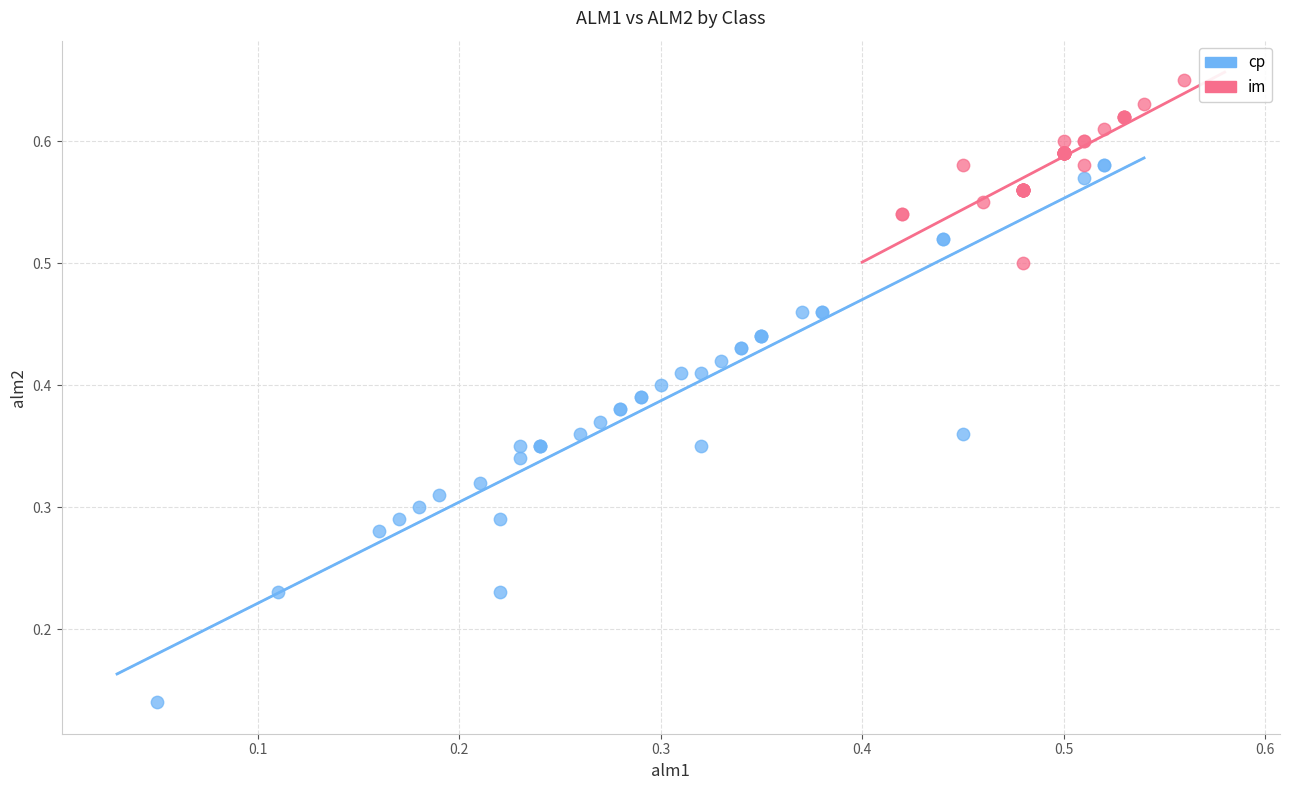

Which series contains the highest Y value?

im